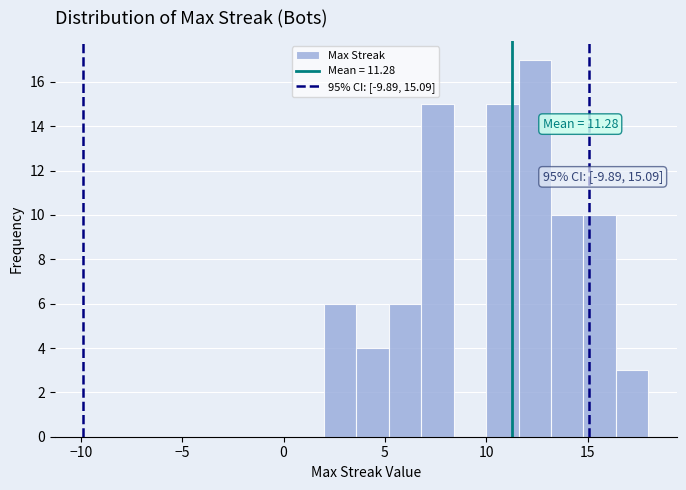

Read against the x-axis, roughly where is the centre of the tallest bar?

12.5